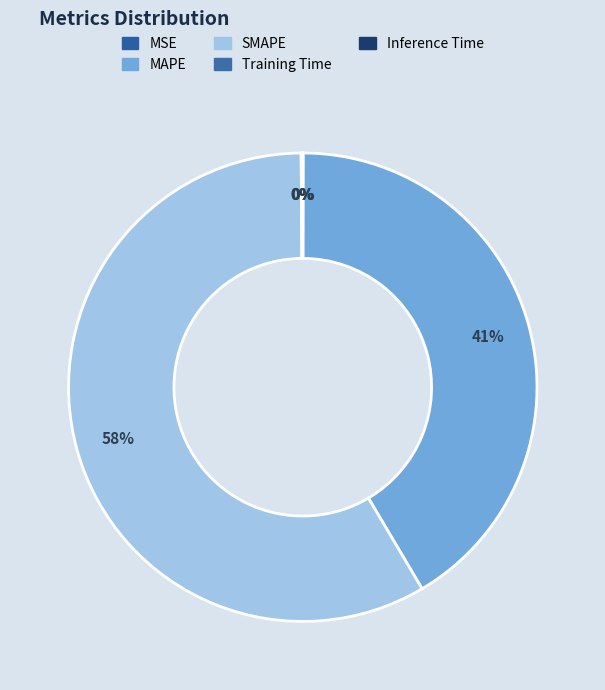

Is MSE the majority of the pie?

No